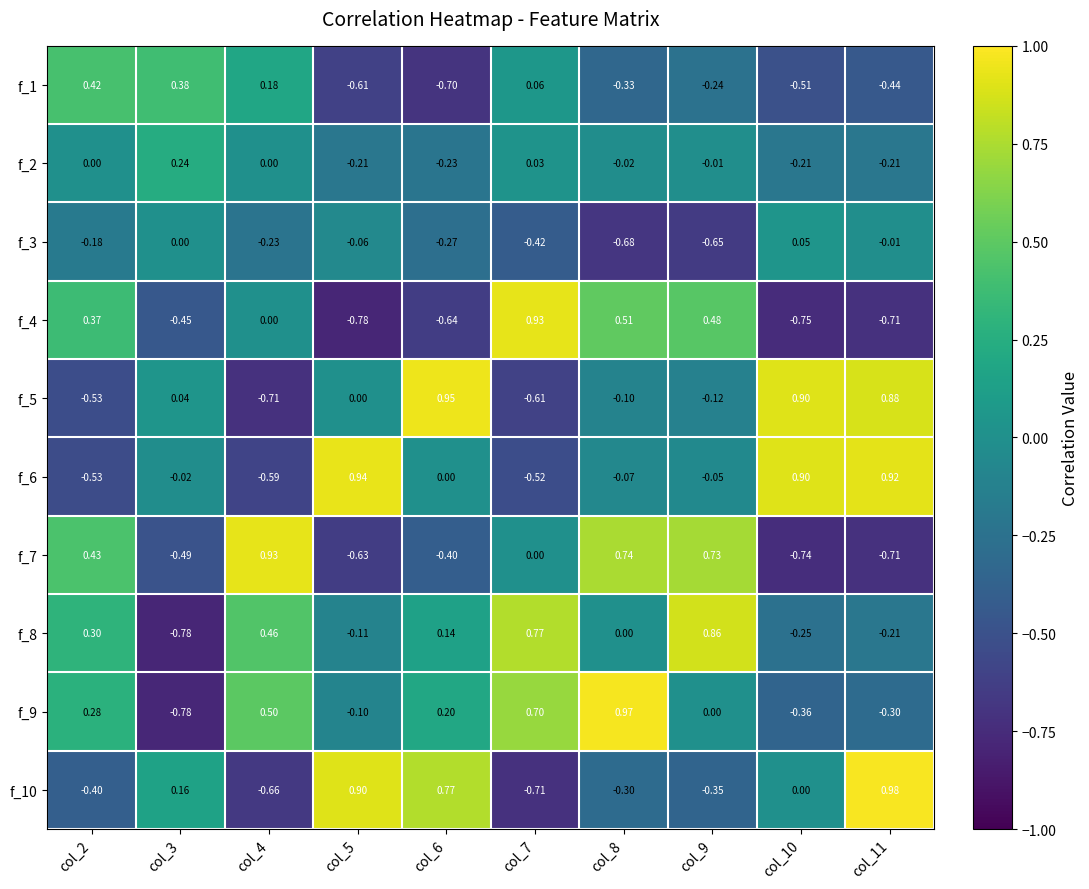

Is the value of f_4 at col_10 greater than the value of f_9 at col_8?

No